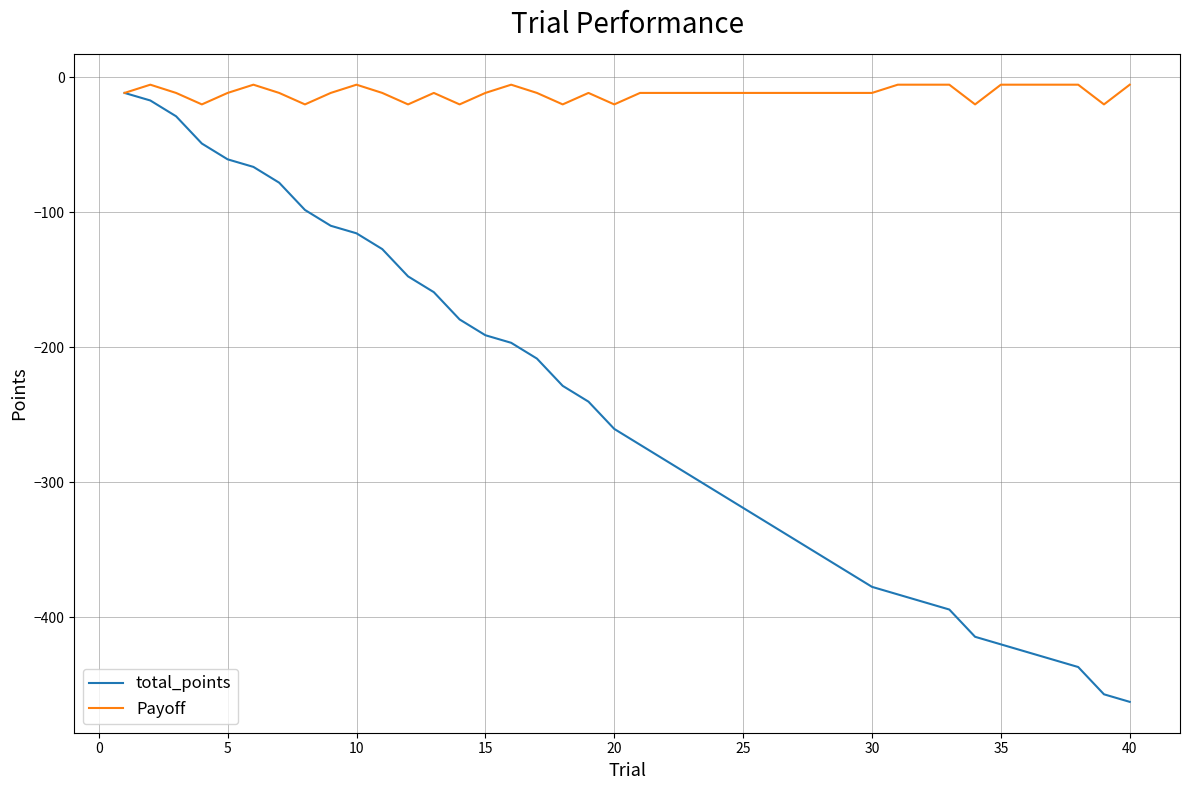

List the series in order of their overall mean, lowest first.

total_points, Payoff